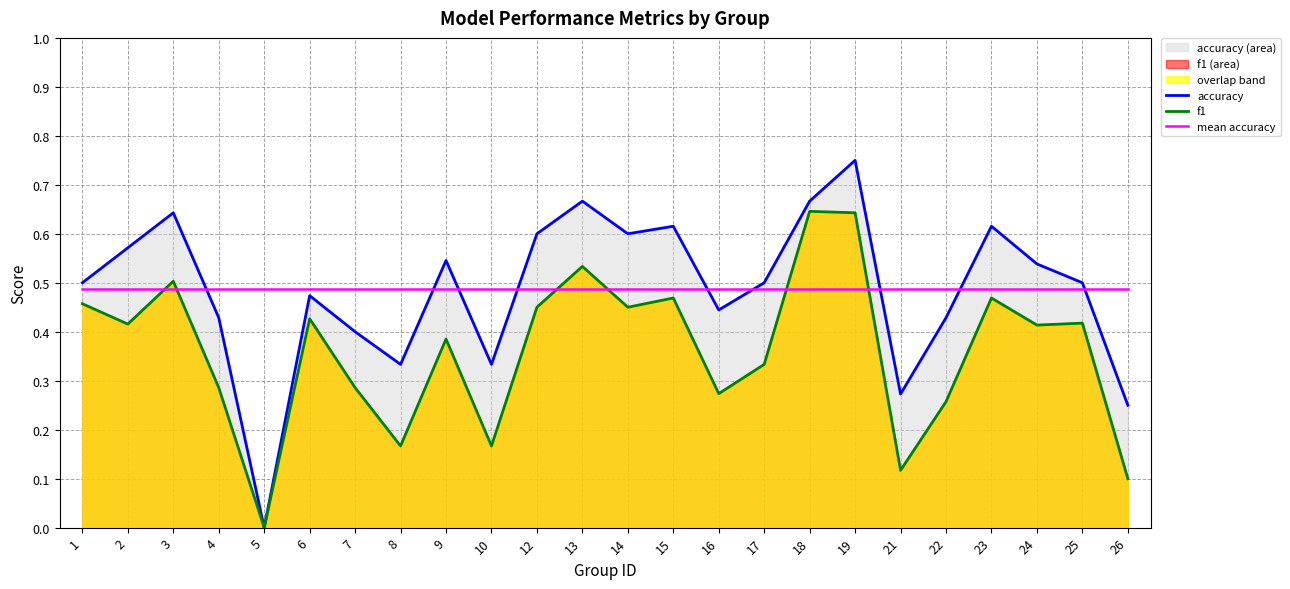

The f1 series shows -0.4 at 5. True or false?

False